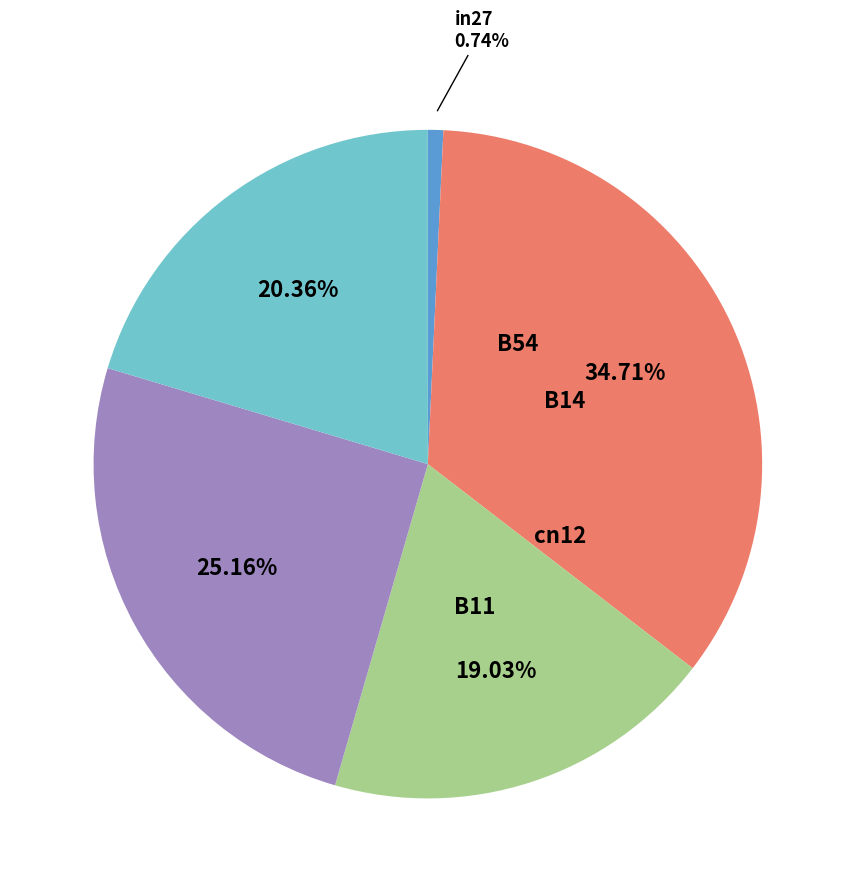

Which category has the smallest portion of the pie?

in27